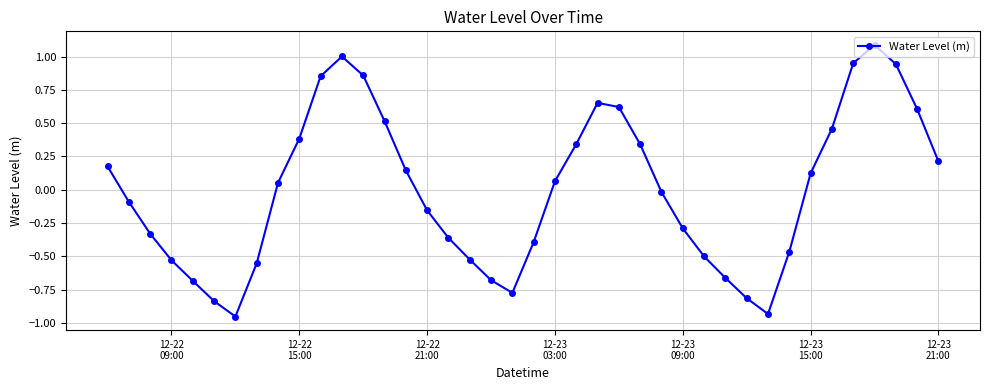

True or false: the data has more than 1 interior local peaks.

True